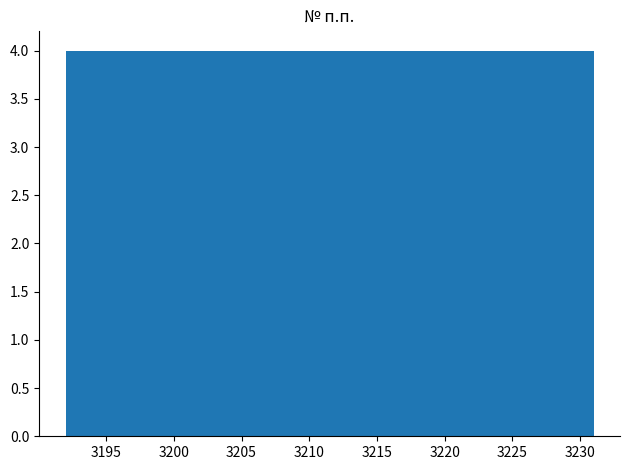

Reading left to right, transcribe this chart: for each bar, give the range it covers on the x-axis and its height. Neither the bar edges nor the heights are printed on the chart, so give them approximately, as read against the axes.

3192.0 to 3195.9: 4
3195.9 to 3199.8: 4
3199.8 to 3203.7: 4
3203.7 to 3207.6: 4
3207.6 to 3211.5: 4
3211.5 to 3215.4: 4
3215.4 to 3219.3: 4
3219.3 to 3223.2: 4
3223.2 to 3227.1: 4
3227.1 to 3231.0: 4